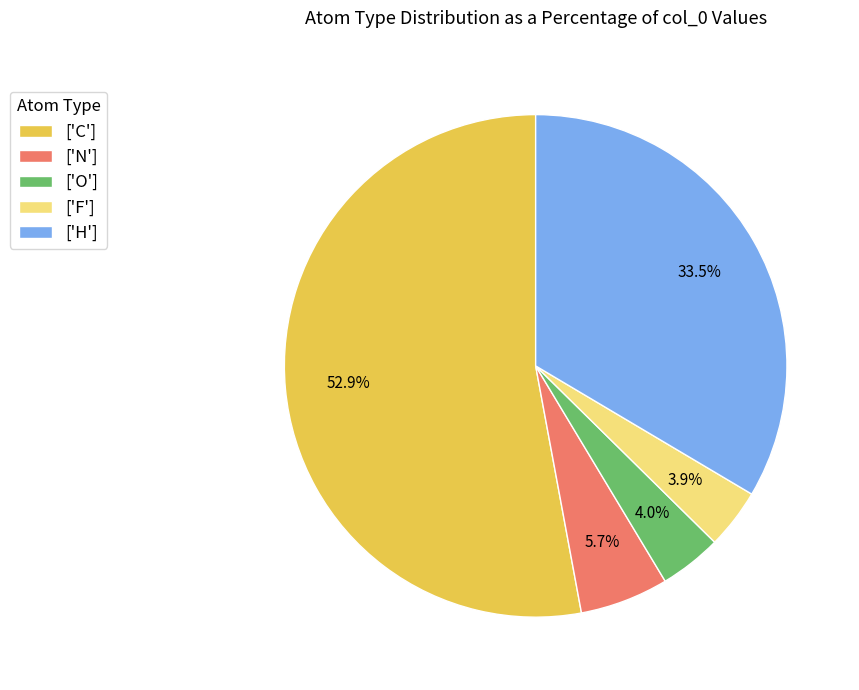

Is ['C'] the majority of the pie?

Yes